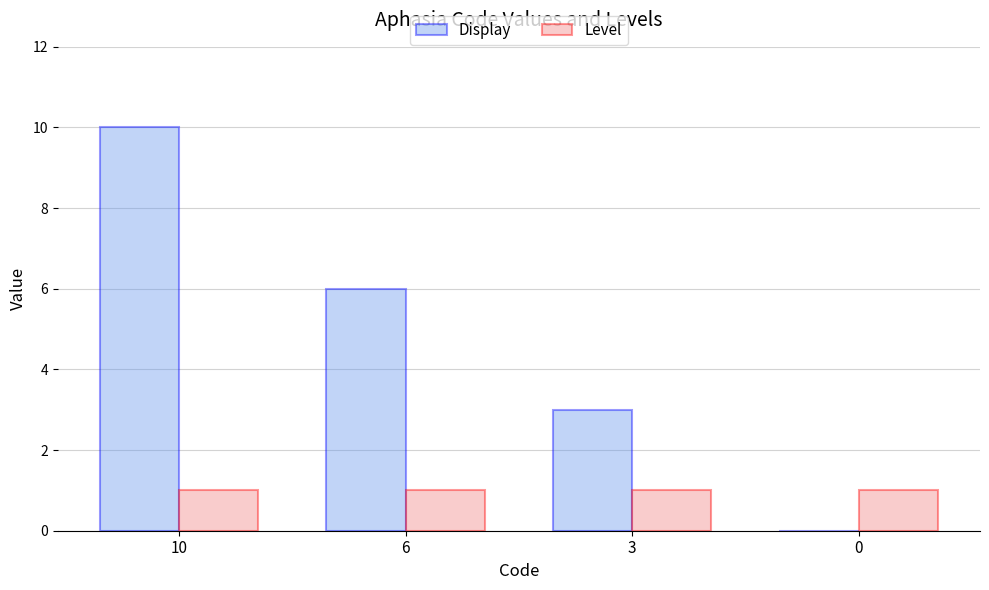

How many series are shown in this chart?

2